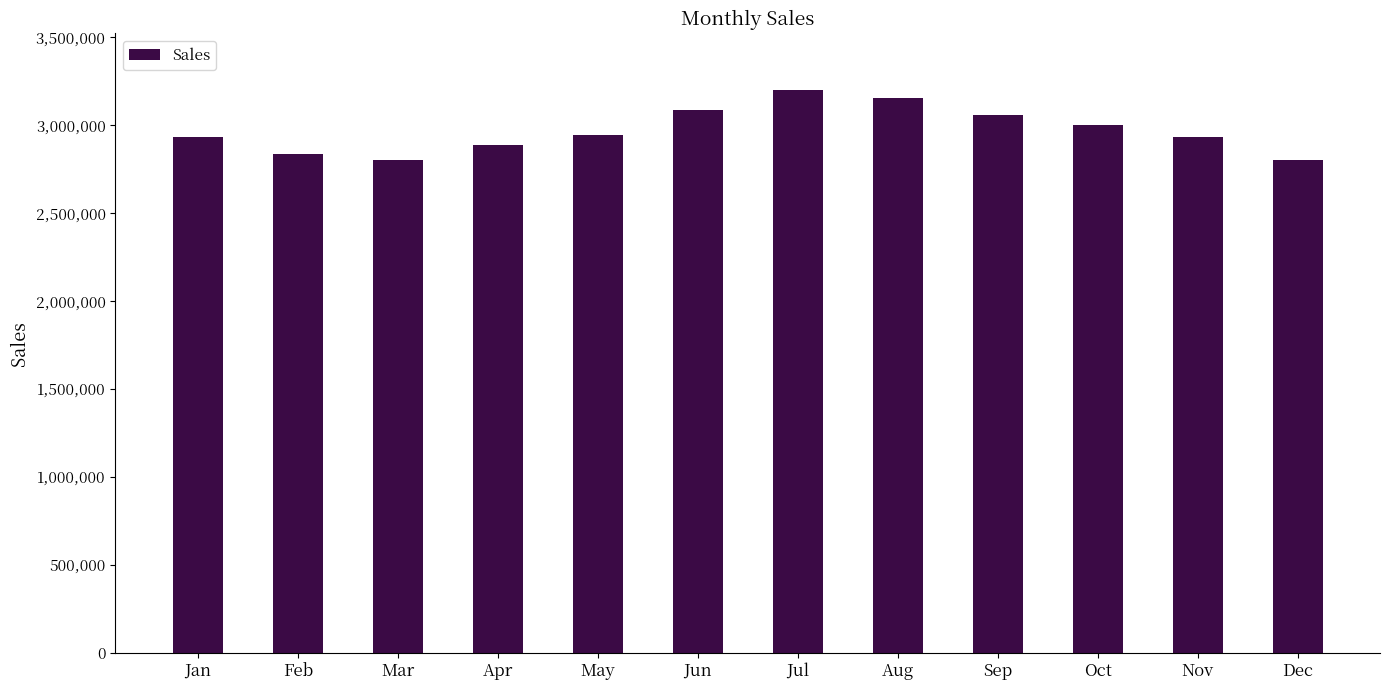

True or false: the data shows 1797344 at Jul.

False